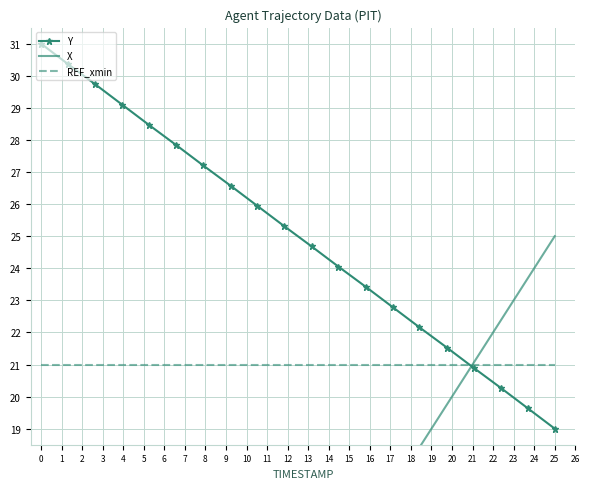

What is the minimum value for Y?

19.0